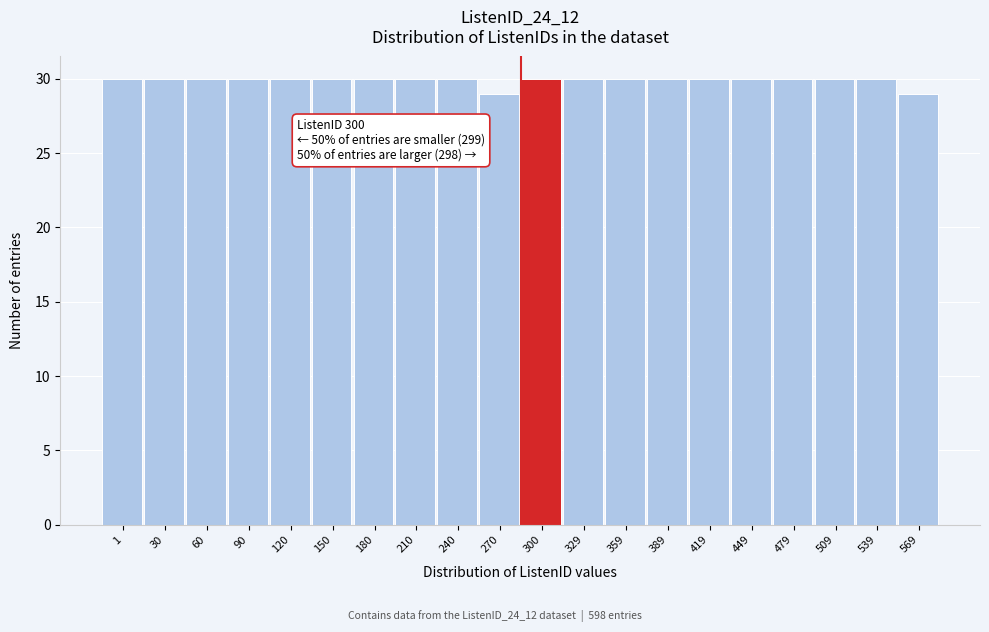

Reading right to left, list all the values displayed in this chart.

569=29	539=30	509=30	479=30	449=30	419=30	389=30	359=30	329=30	300=30	270=29	240=30	210=30	180=30	150=30	120=30	90=30	60=30	30=30	1=30